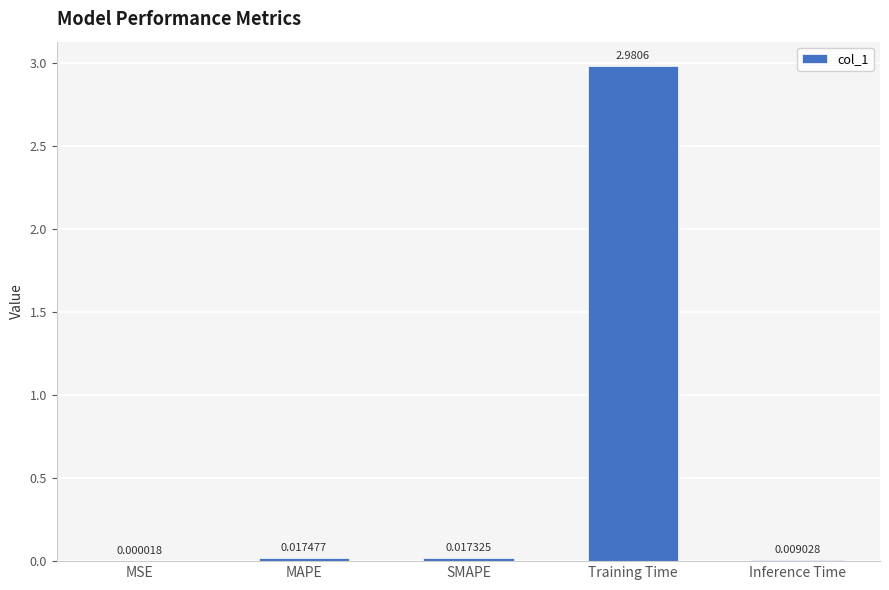

Which label corresponds to the largest value in the chart?

Training Time